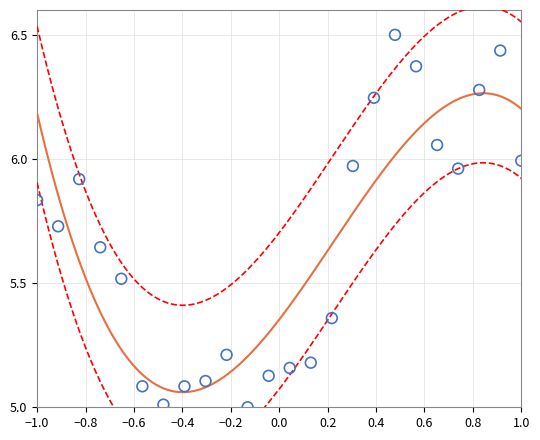

What is the range of X values (max minus min)?

2.0